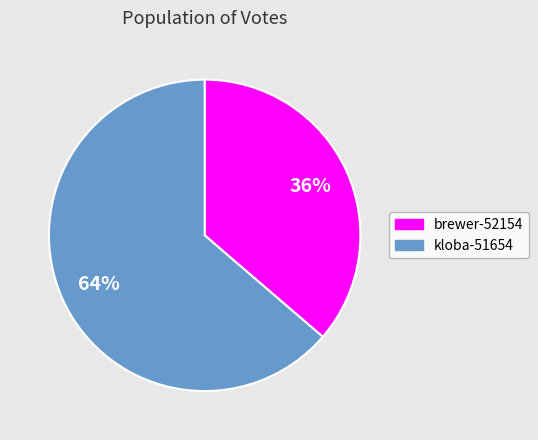

Count the number of slices in the pie.

2